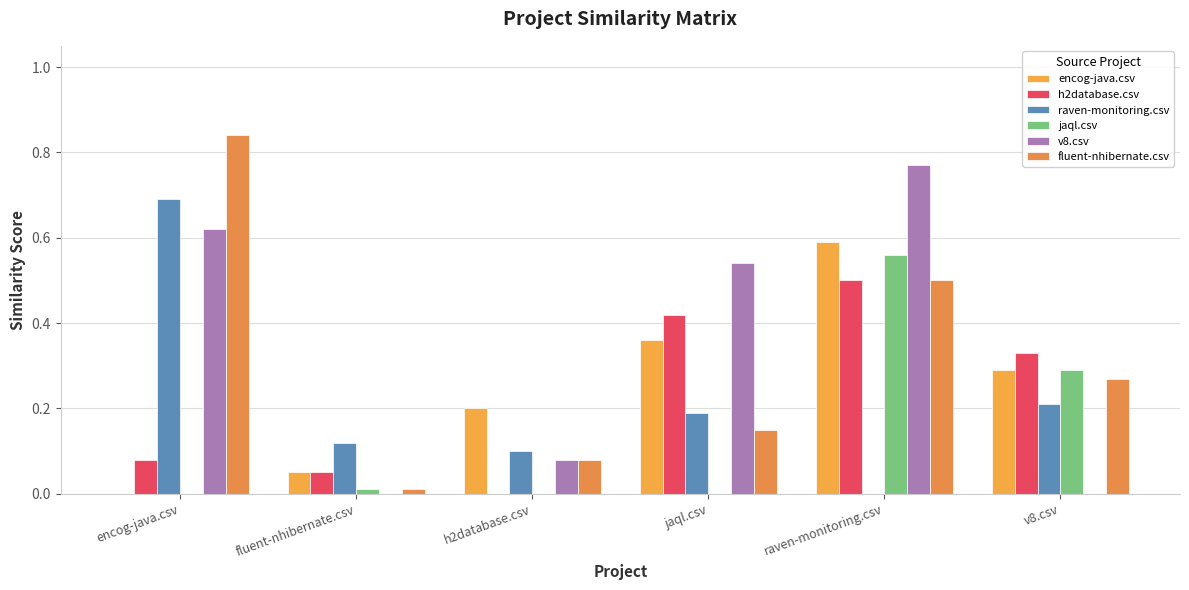

Does the chart contain stacked bars?

No